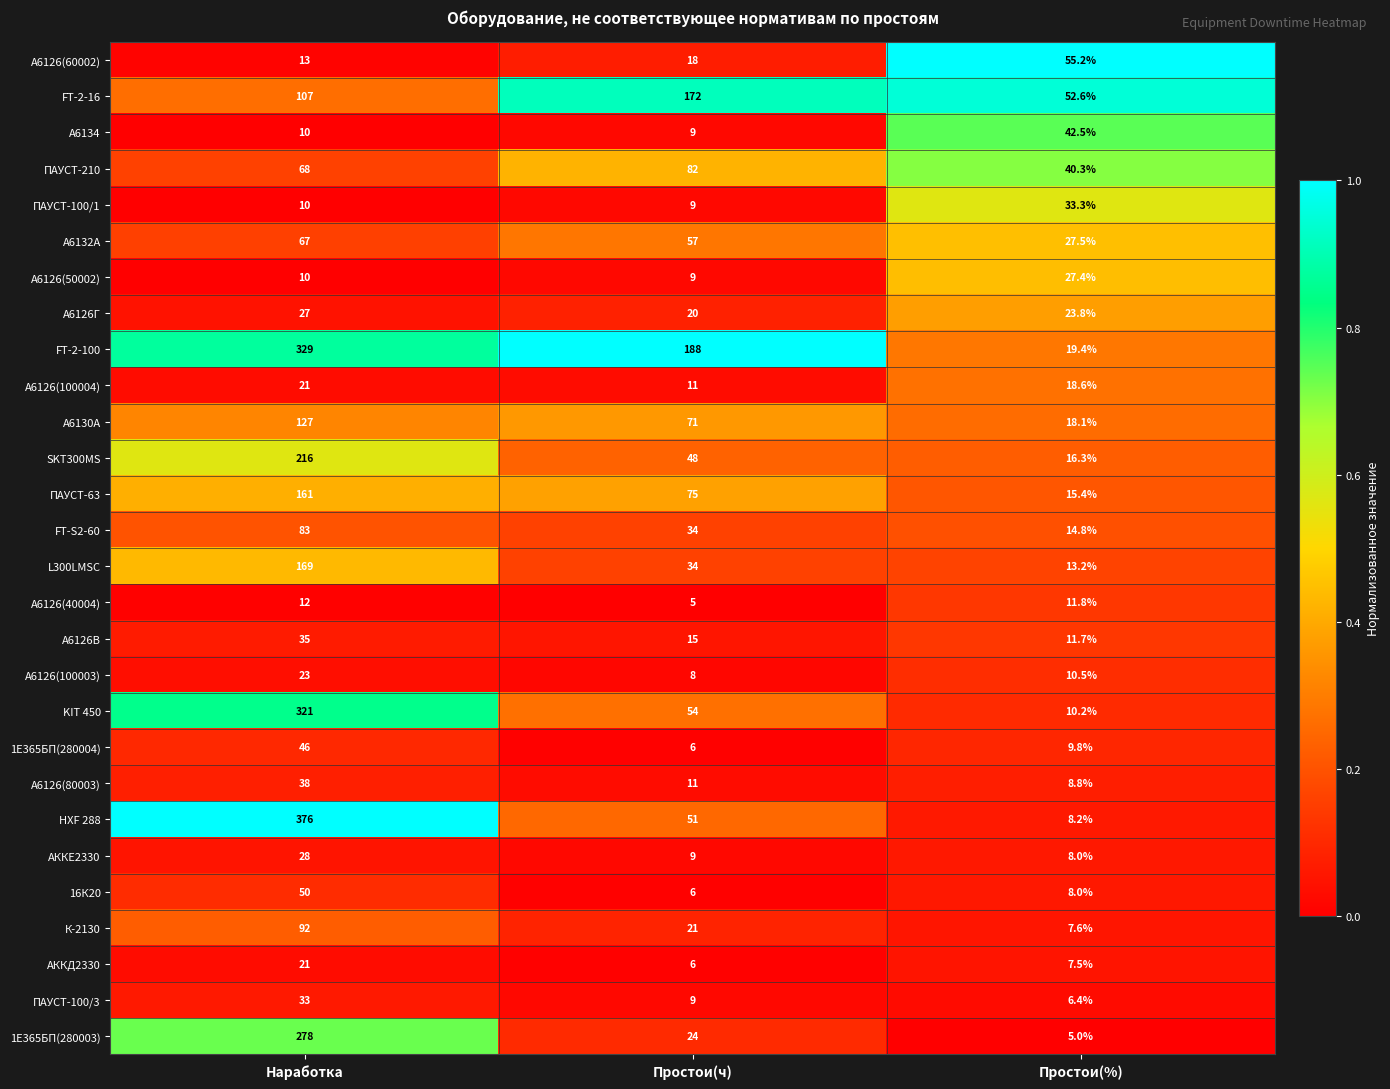

What is the difference between the maximum and minimum values in the L300LMSC series?

155.8